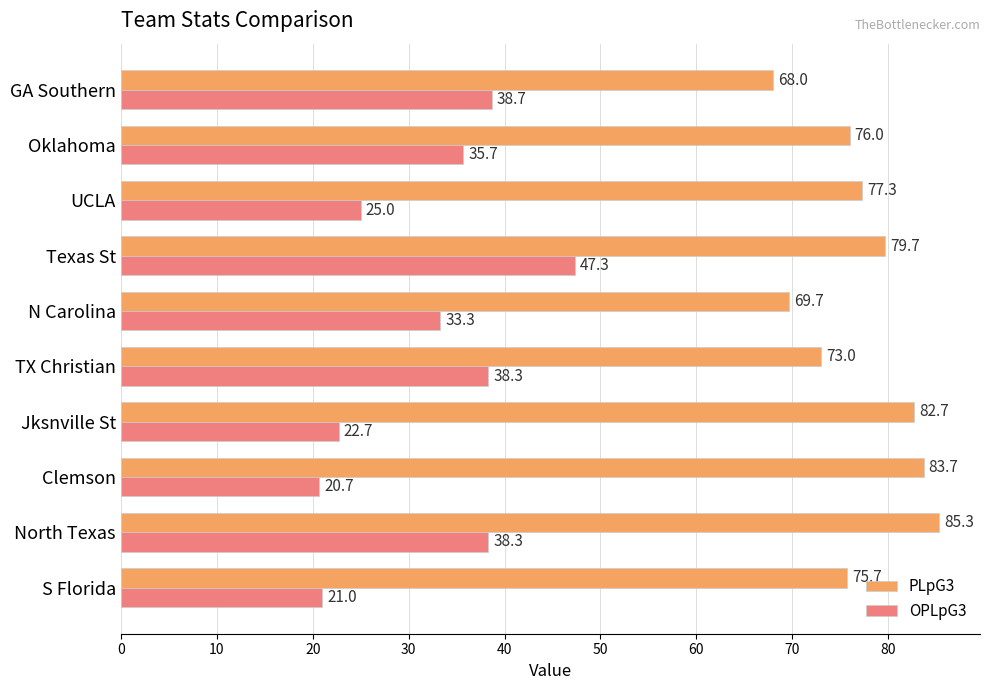

Which series has the largest range (max minus min)?

OPLpG3